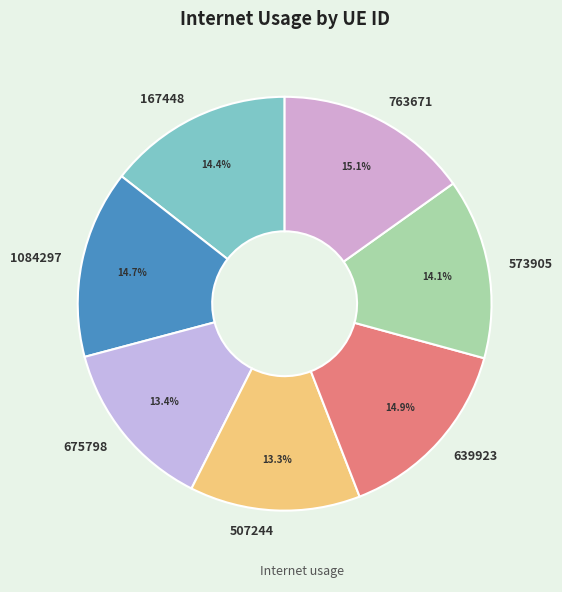

To the nearest percent, what percentage of the pie is 573905?

14%